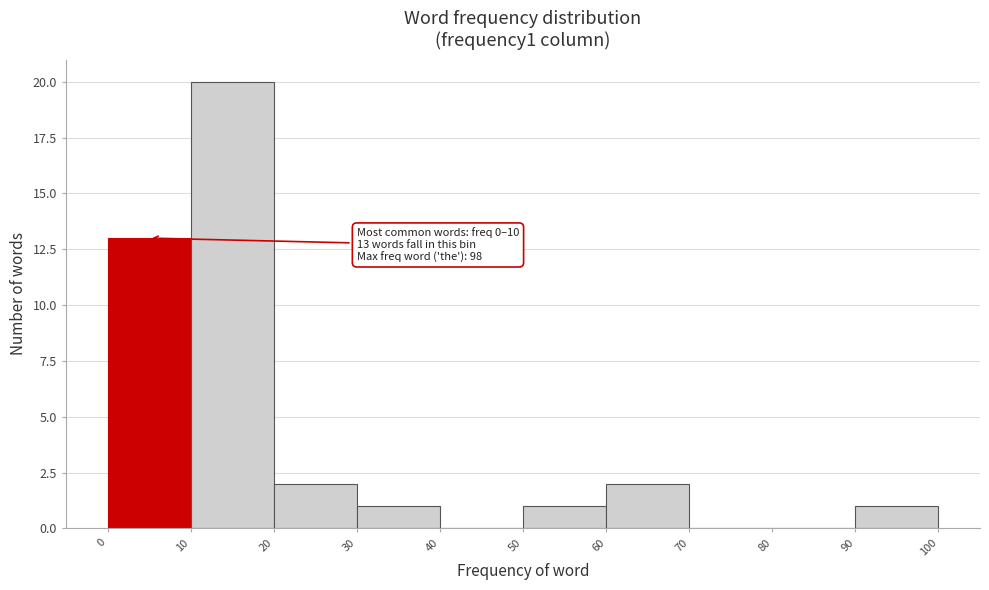

Which range on the x-axis has the tallest bar?

10 to 20